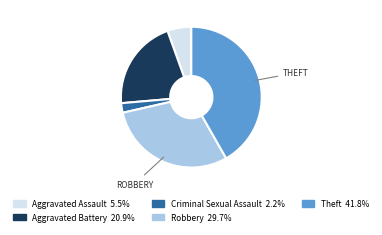

Is there any slice that represents more than half of the pie?

No